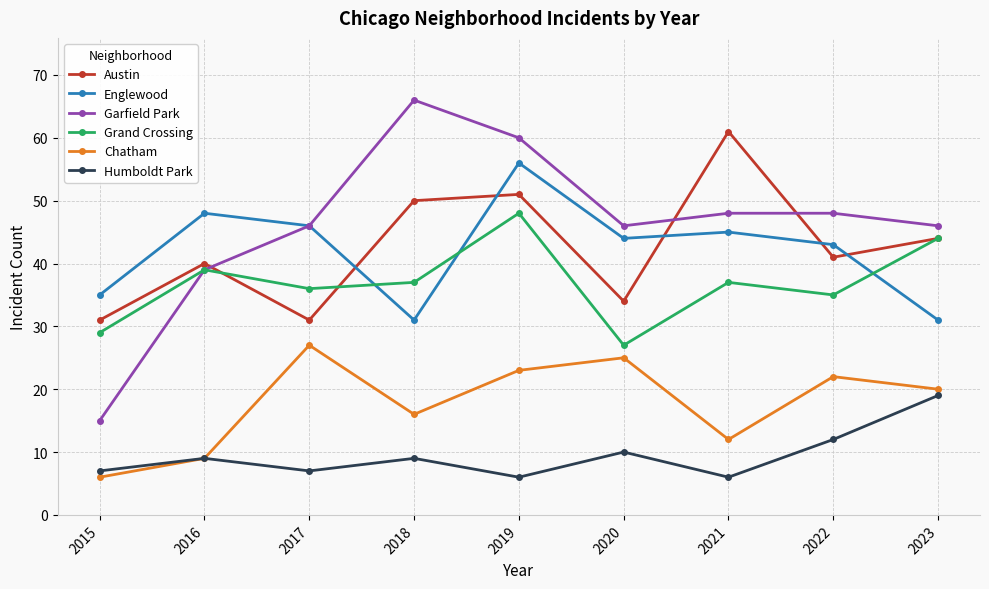

How many data points does each series have?

9